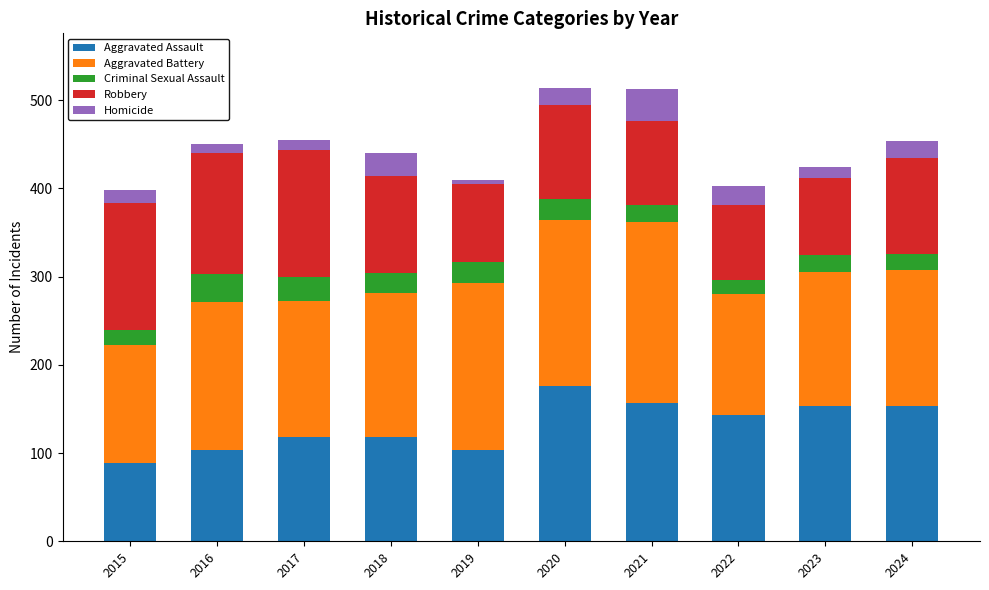

What is the average value of the Aggravated Assault series?

131